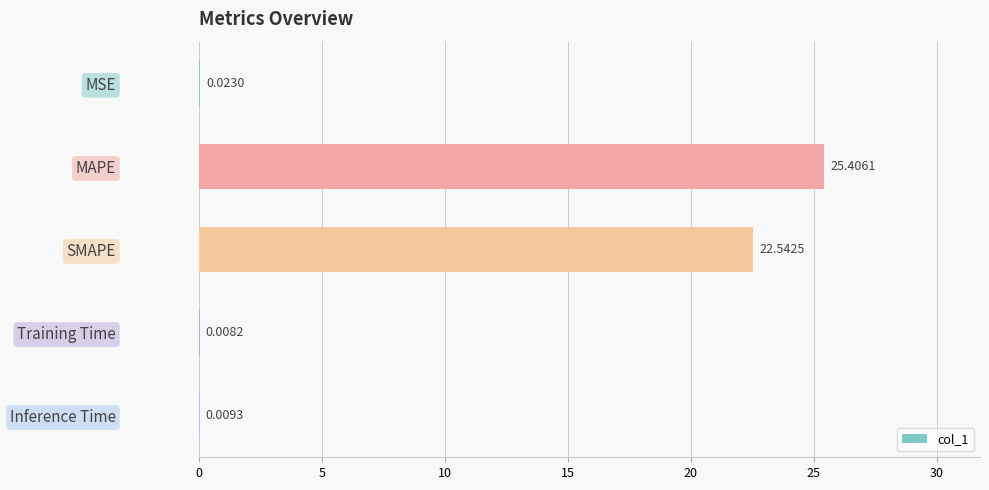

At which label is the value closest to 12?

SMAPE